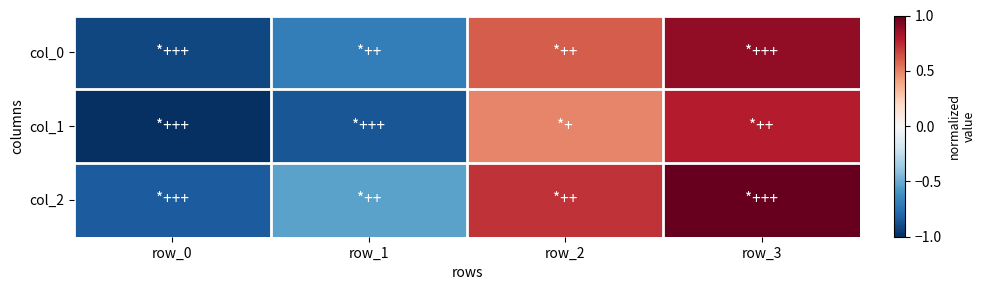

How many distinct data groups are displayed?

3